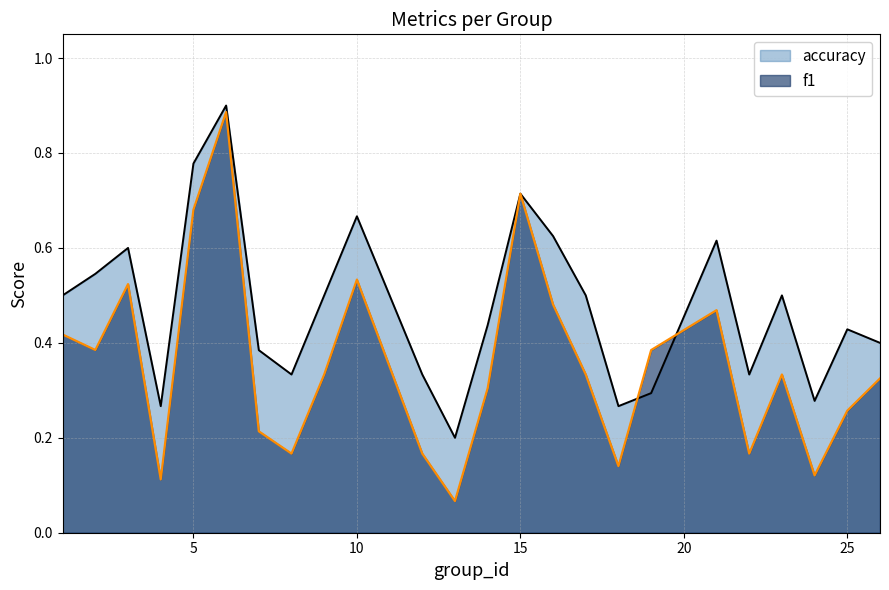

What is the average value of the f1 series?

0.4